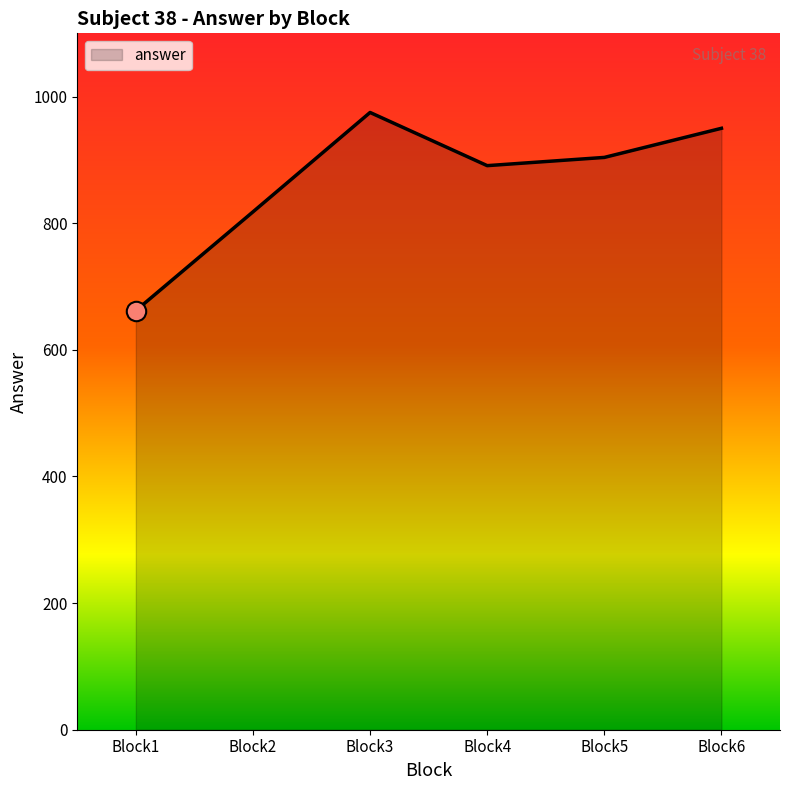

How many lines are shown in the chart?

1